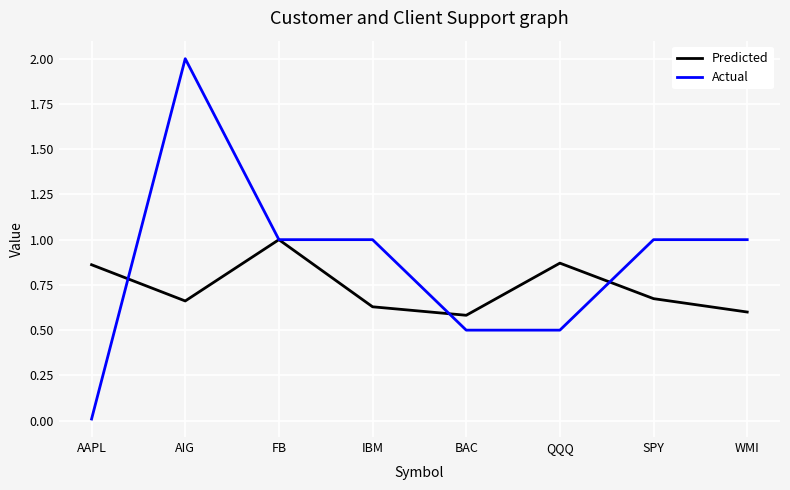

Which series has the widest spread of values?

Actual